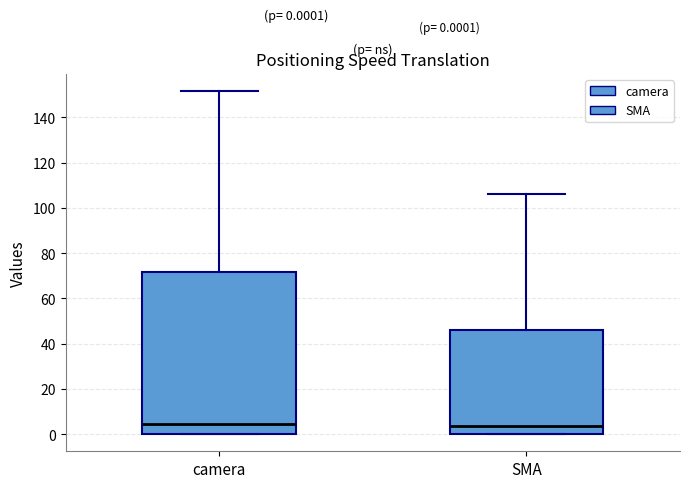

Comparing the boxes themselves (not the whiskers), which one is the tallest?

camera